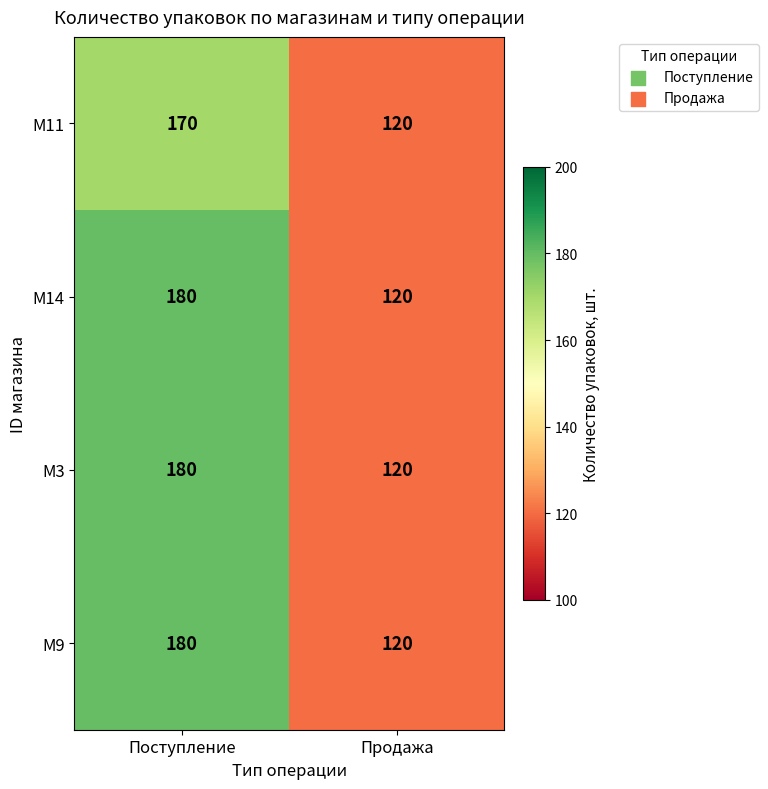

Reading left to right, what are all the values shown in this chart?

M11: Поступление=170	Продажа=120
M14: Поступление=180	Продажа=120
M3: Поступление=180	Продажа=120
M9: Поступление=180	Продажа=120